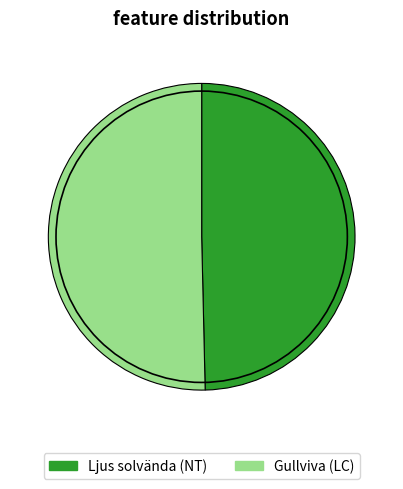

How many slices are in this pie chart?

2